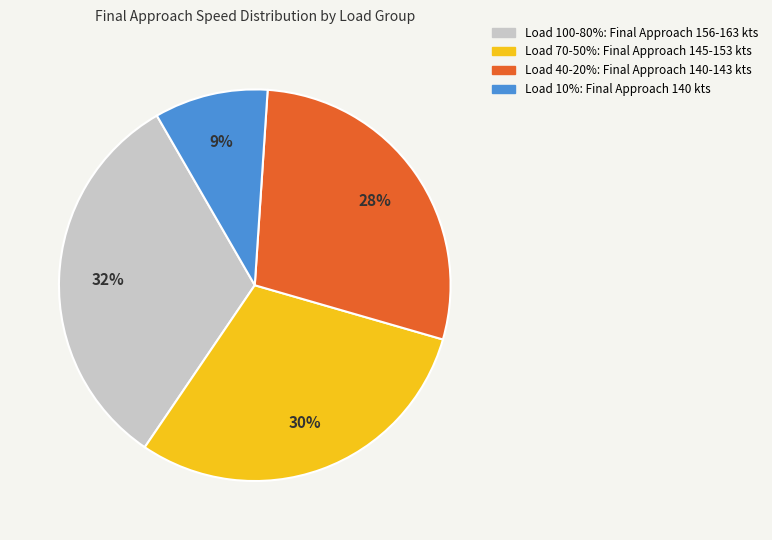

Is there a majority slice in this chart?

No